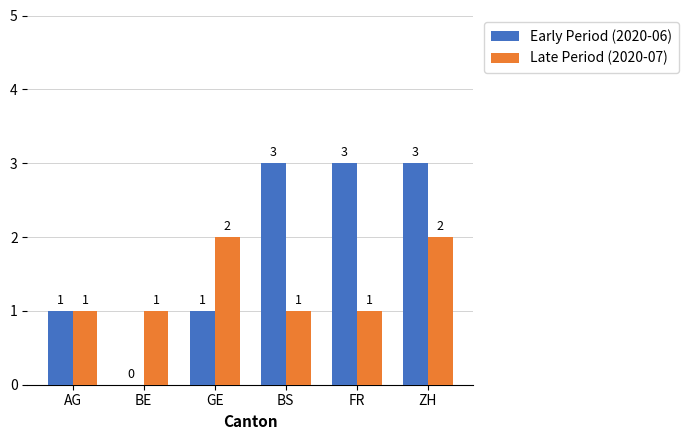

What is the spread (max minus min) of values at BE?

1